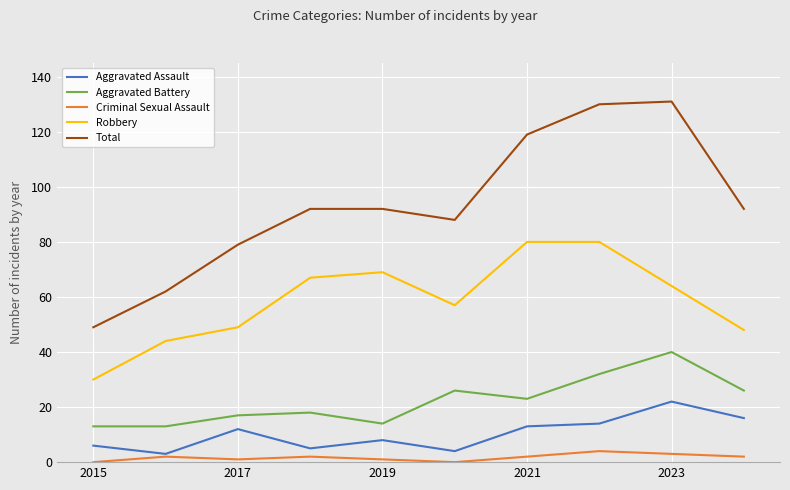

What is the highest value of the Aggravated Assault series?

22